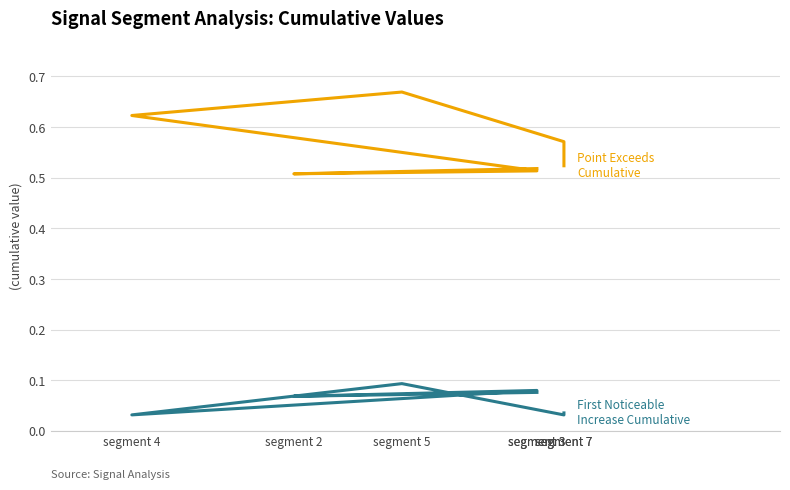

Is it true that First Noticeable
Increase Cumulative equals 0.1 at segment 7?

False